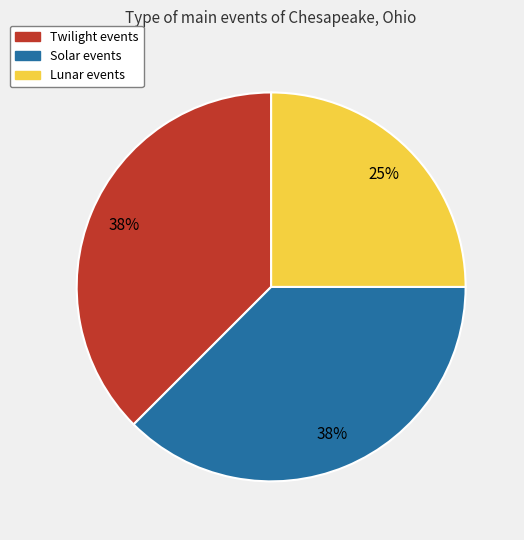

To the nearest percent, what is the average slice percentage?

33%